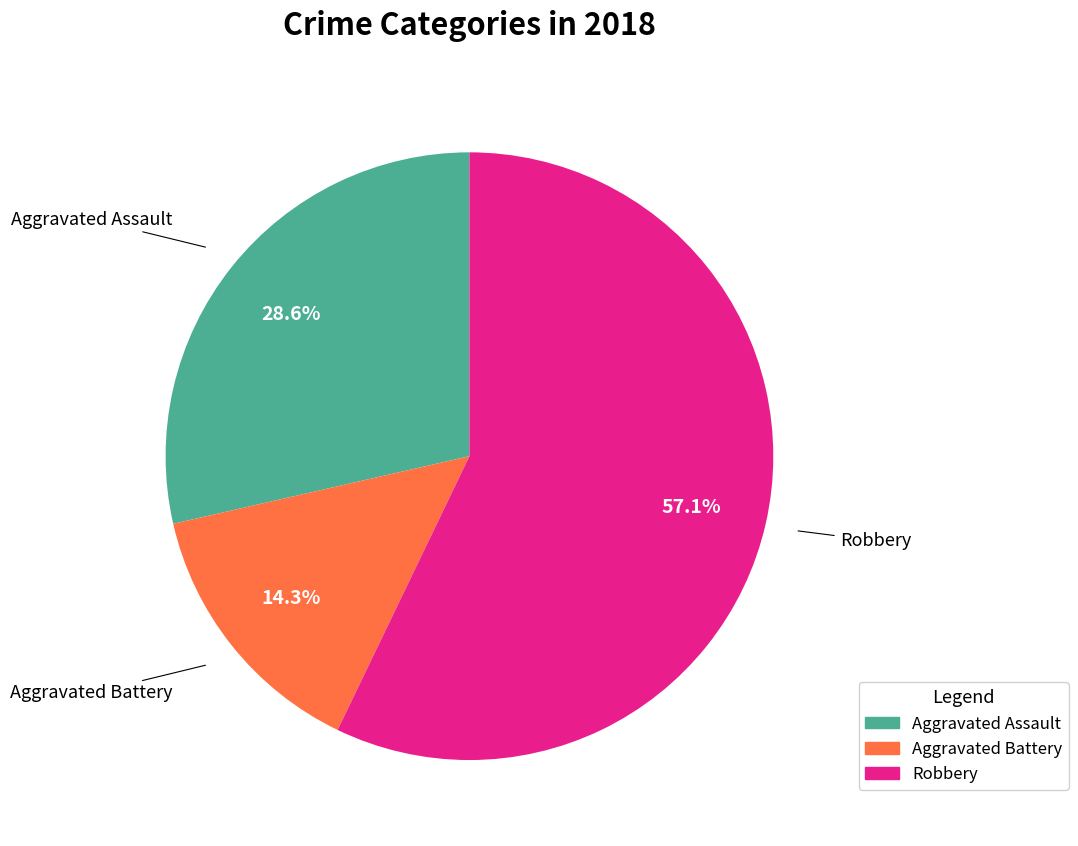

How many segments does this pie chart have?

3